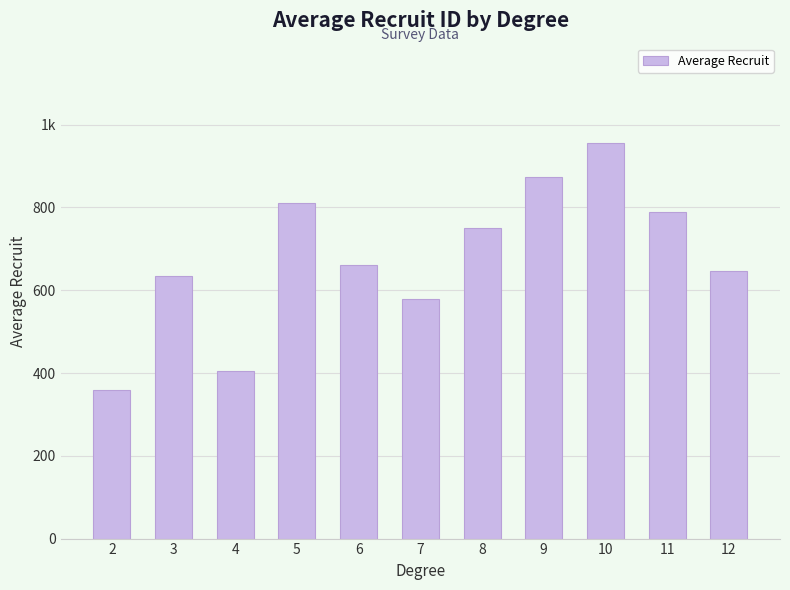

Approximately how many times larger is the value at 8 compared to 11?

1.0